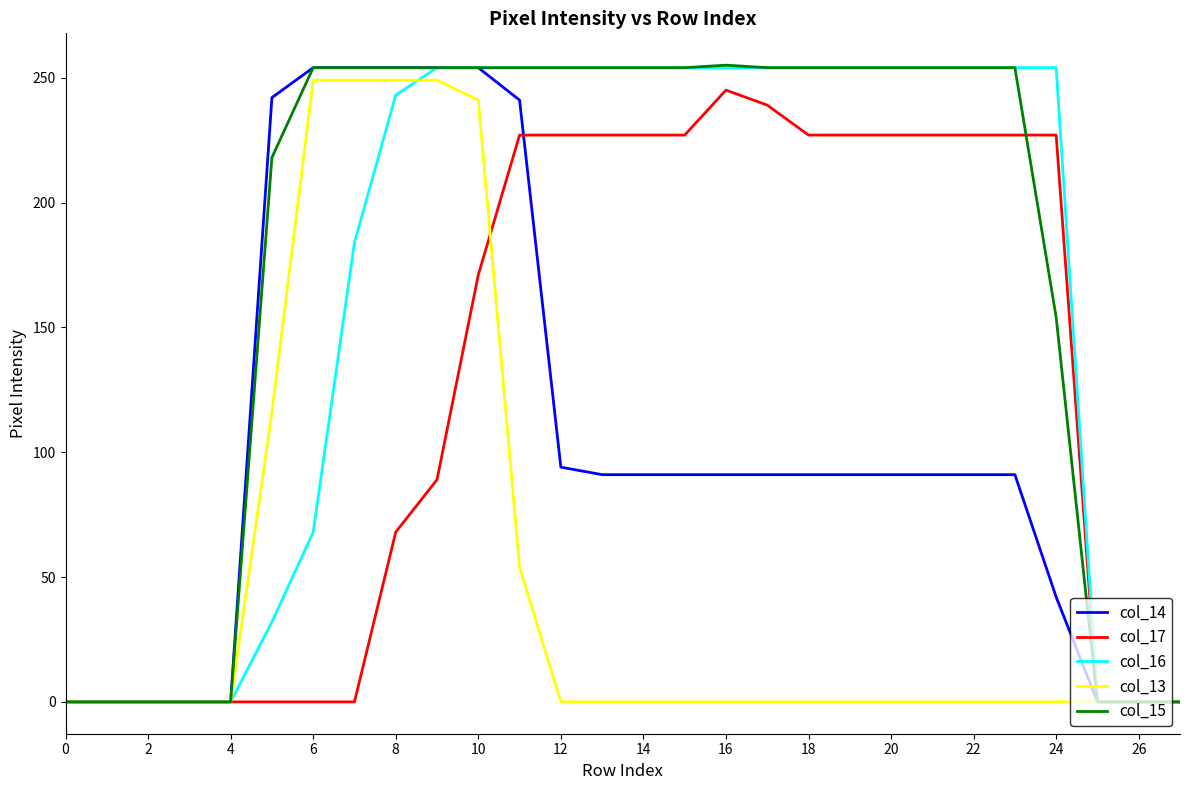

Which series has the largest total across all categories?

col_15